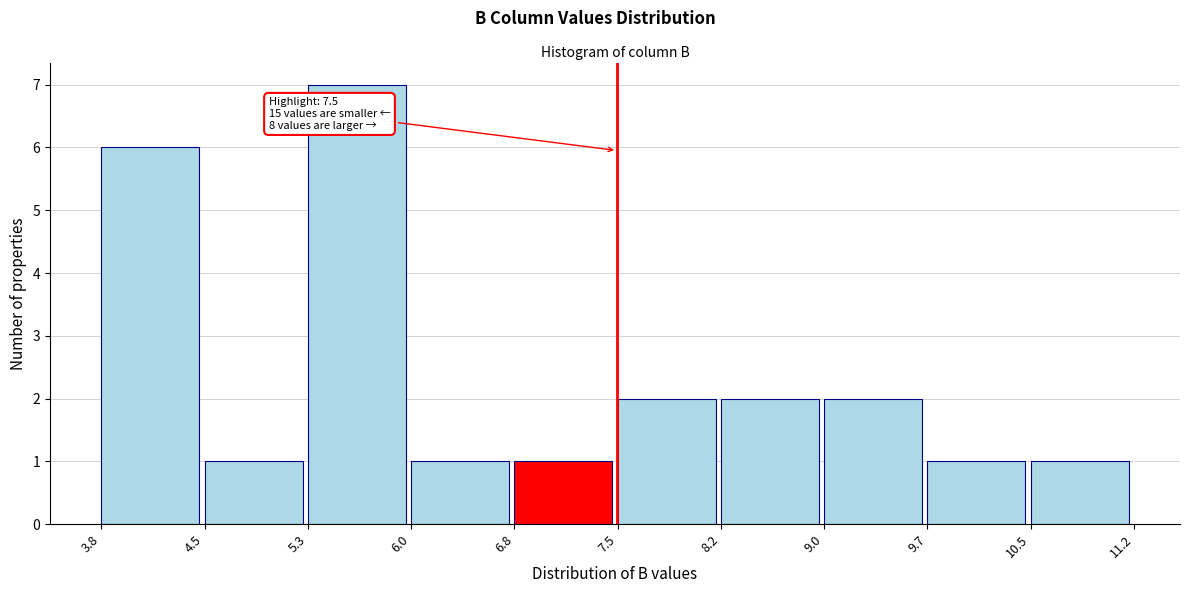

Which range on the x-axis has the tallest bar?

5.3 to 6.0